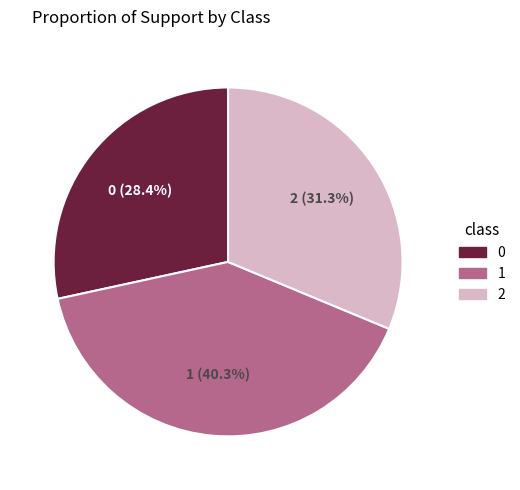

Combined, do 1 and 2 account for over 50%?

Yes